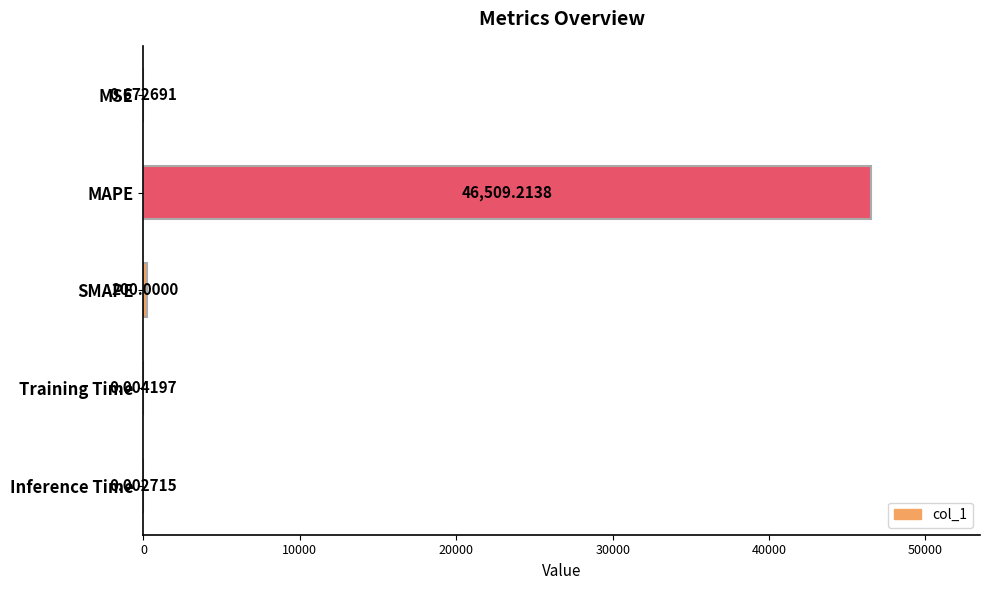

At which label is the value closest to 23254?

SMAPE